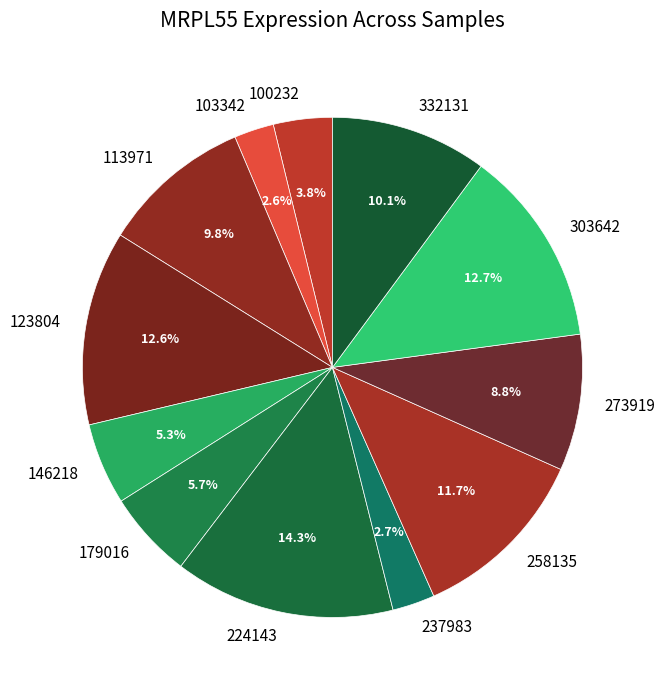

What portion of the pie excludes 179016?

94.3%